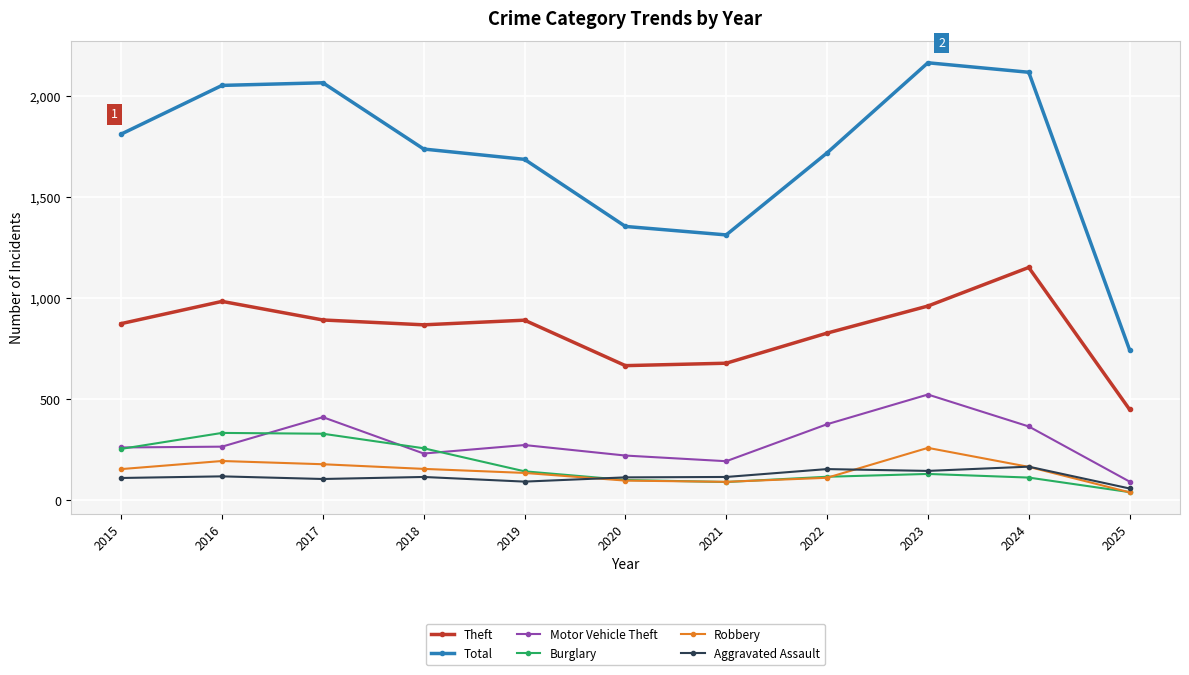

How many data points in Total are less than 1738?

5